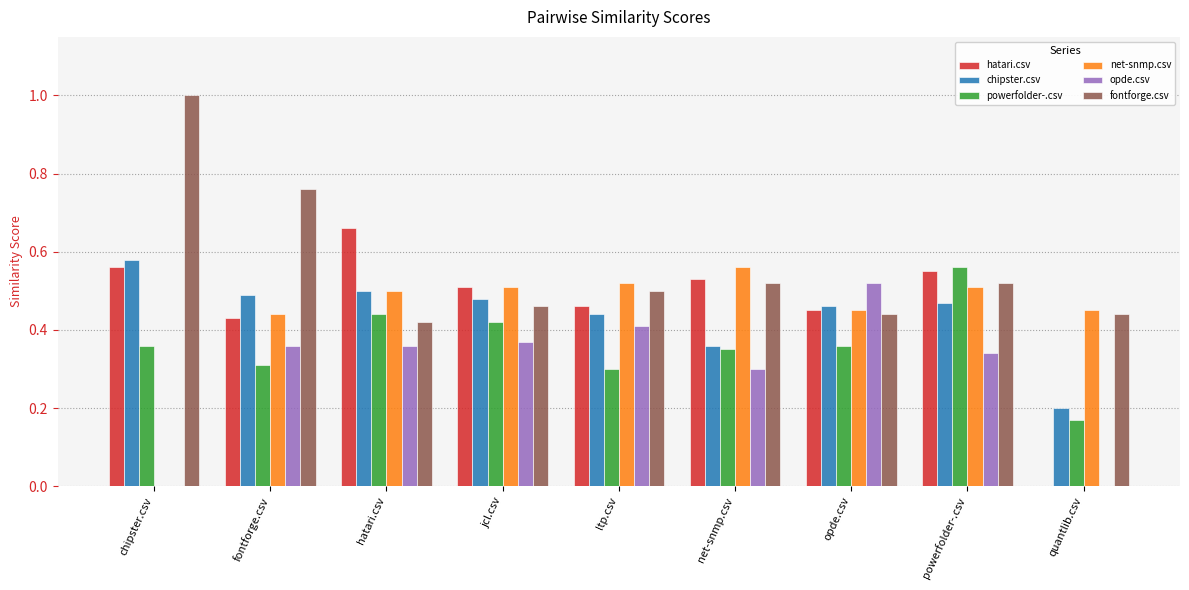

True or false: chipster.csv has a value of 0.8 at powerfolder-.csv.

False